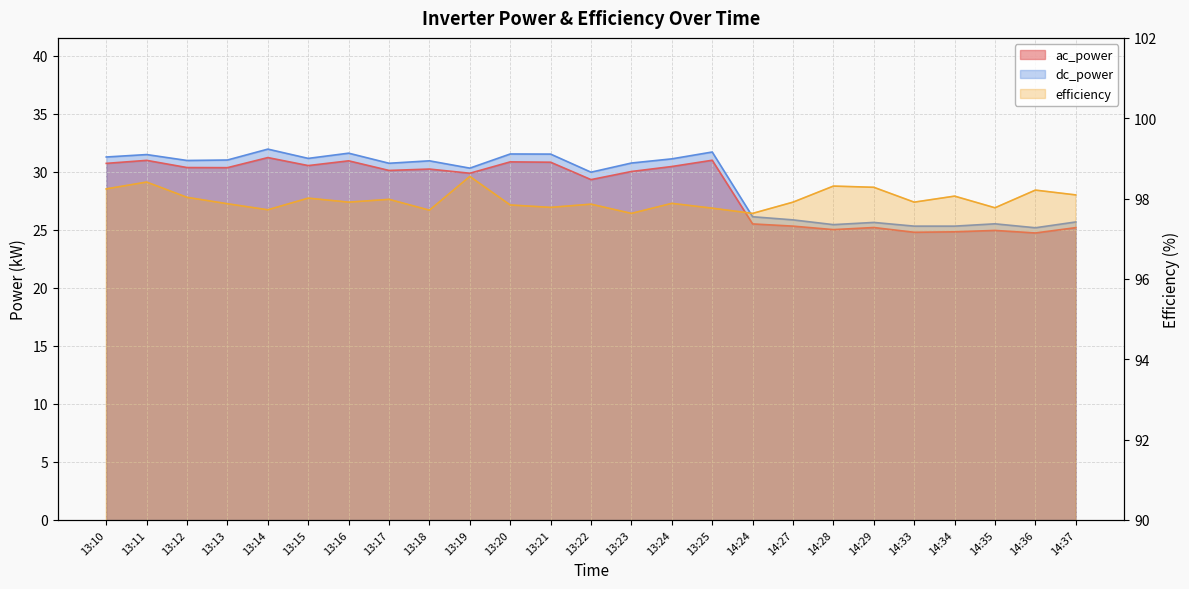

True or false: efficiency and dc_power cross at least once.

False